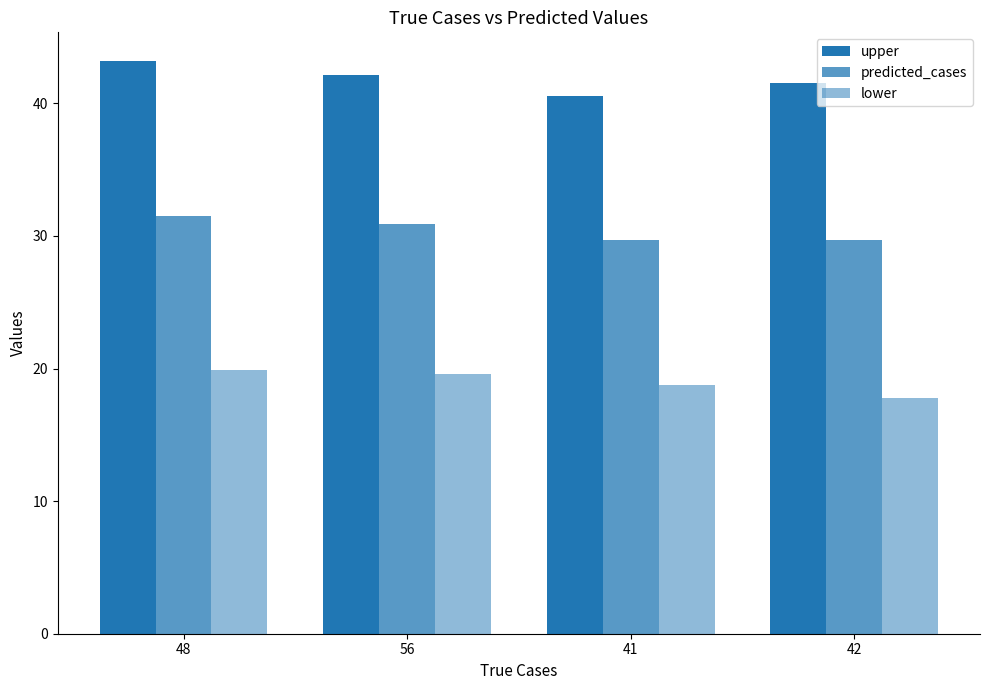

True or false: predicted_cases has a value of 29.7 at 42.

True